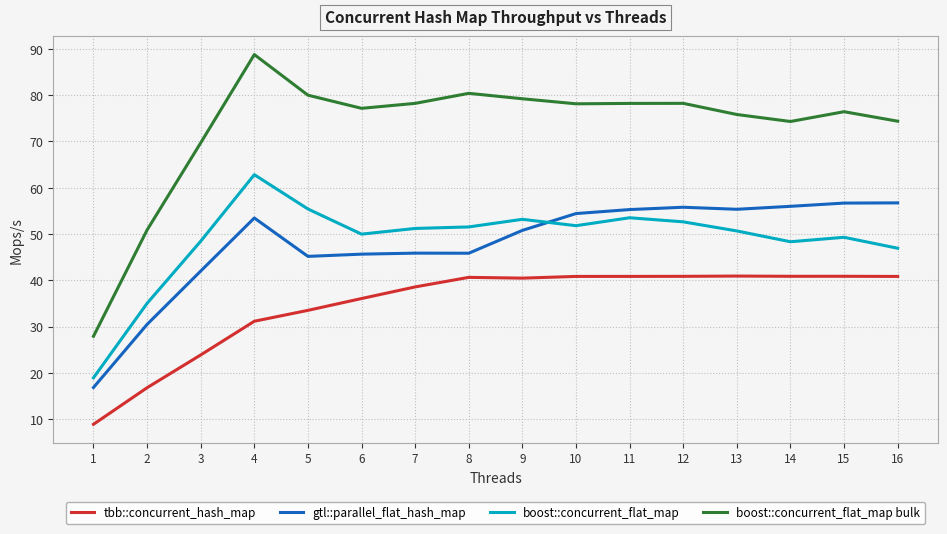

What is the difference between the highest and lowest values at 8?

39.8